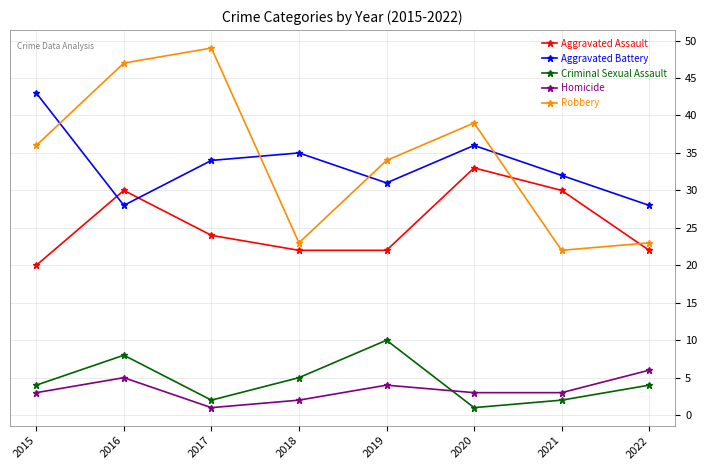

At how many categories does at least one series exceed 30?

7